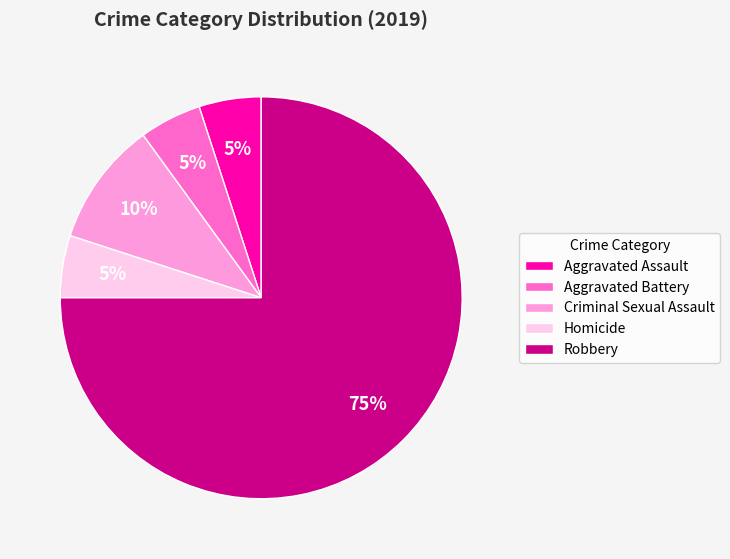

What is the largest slice in the pie chart?

Robbery